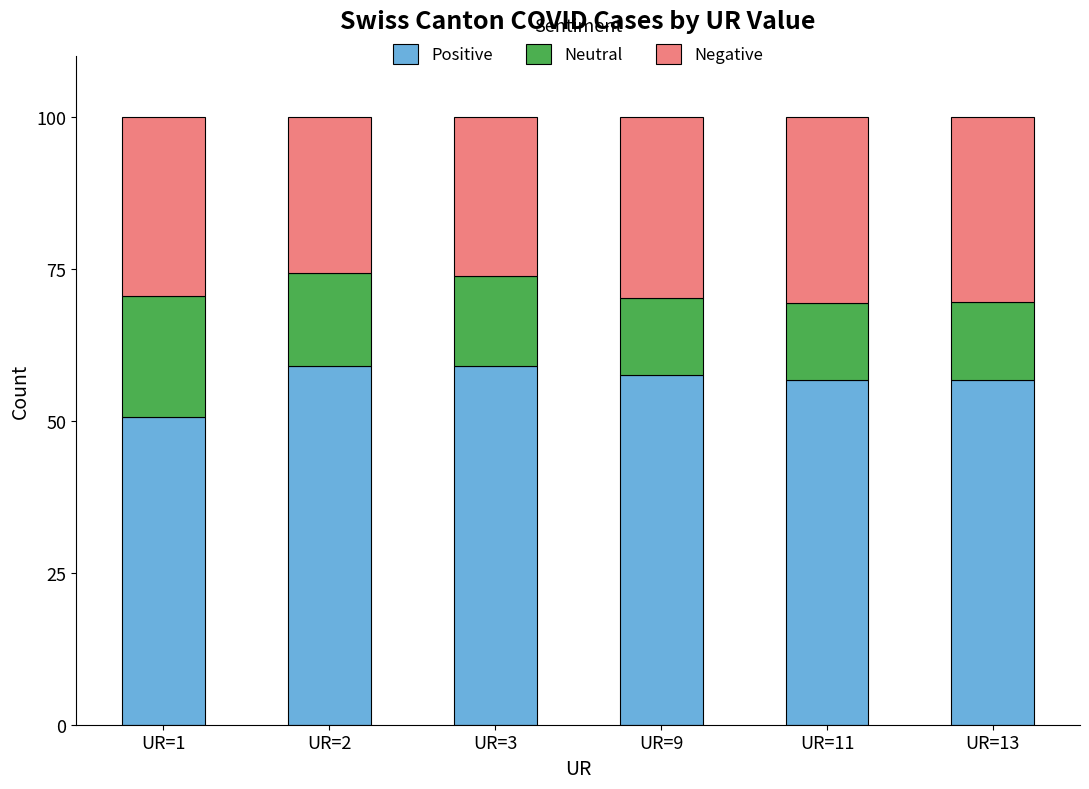

What is the value of the Positive bar at the 1st from the left?

50.7